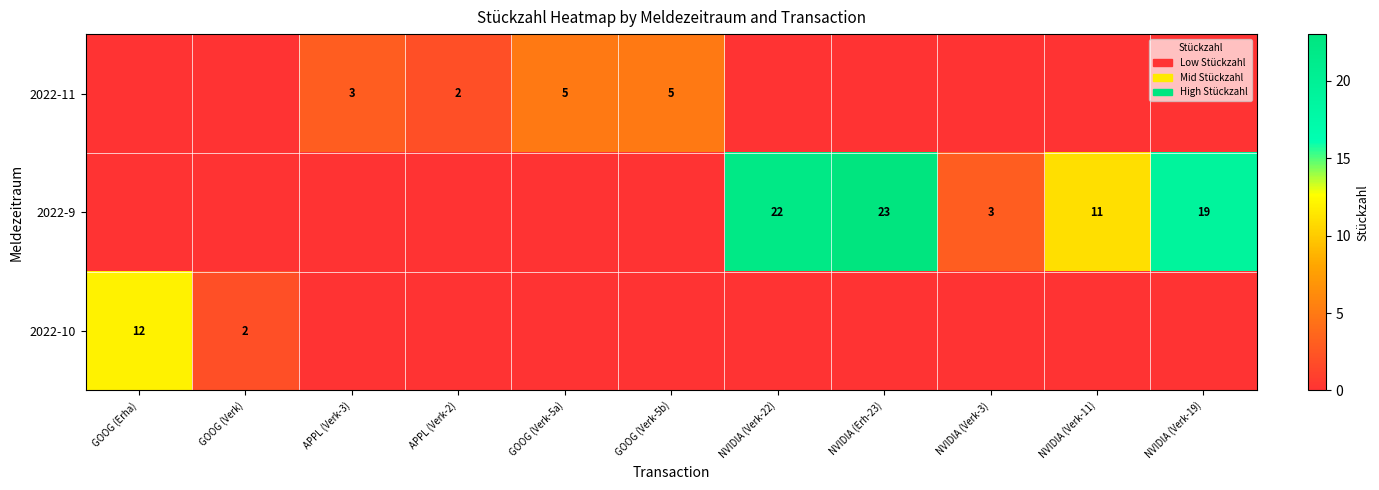

The value of 2022-11 at APPL (Verk-2) is 1. True or false?

False